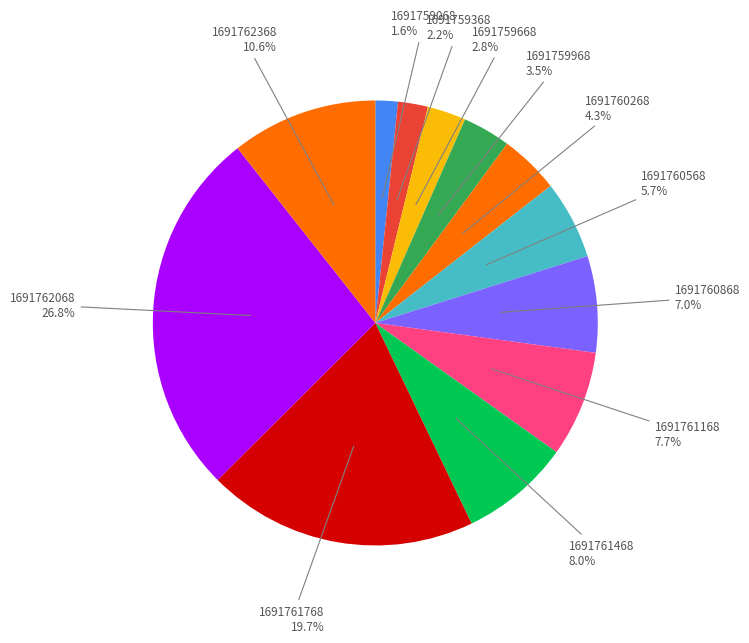

What percentage do 1691759668 and 1691762068 together represent?

29.6%